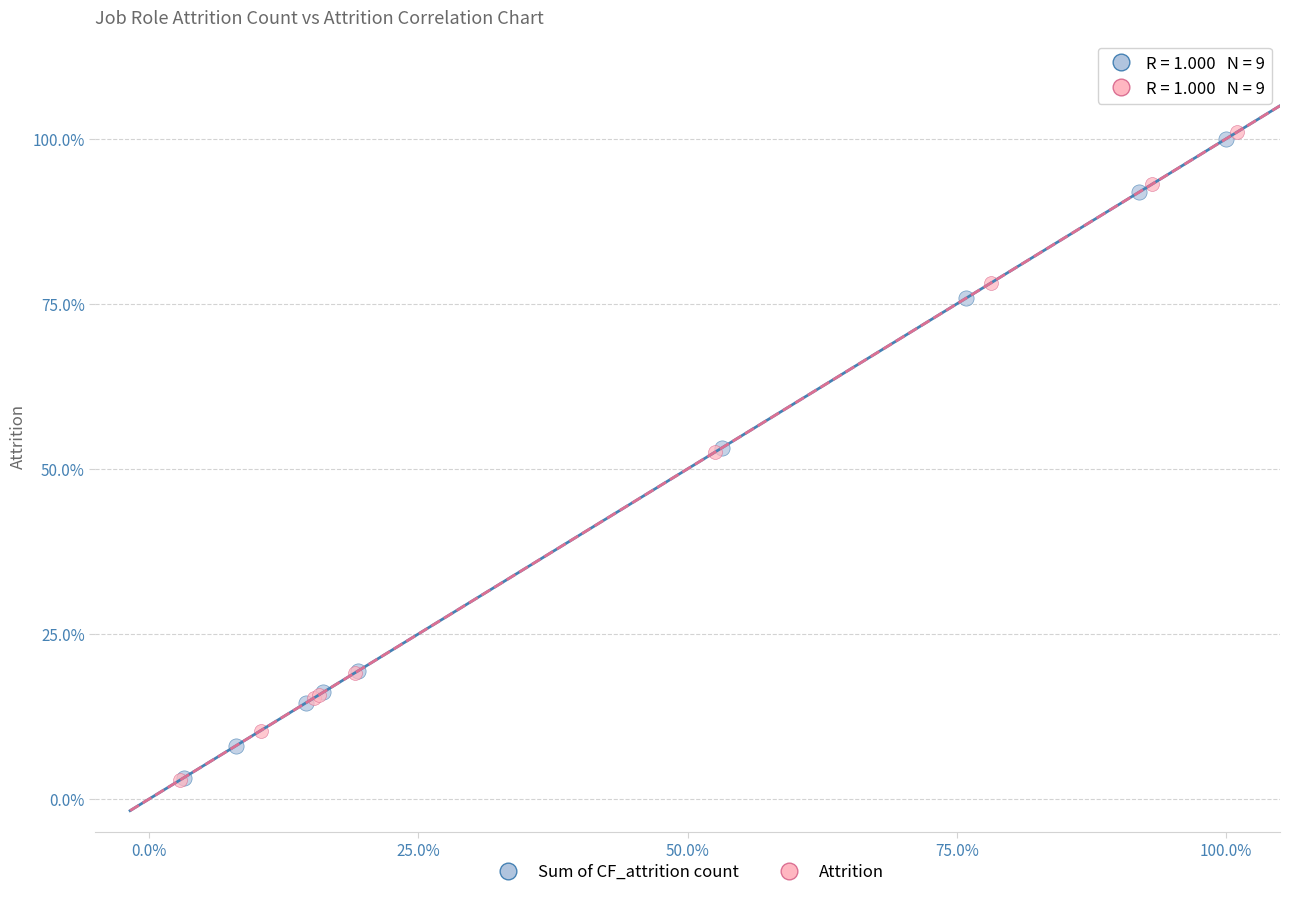

Which series has the widest spread of Y values?

Attrition